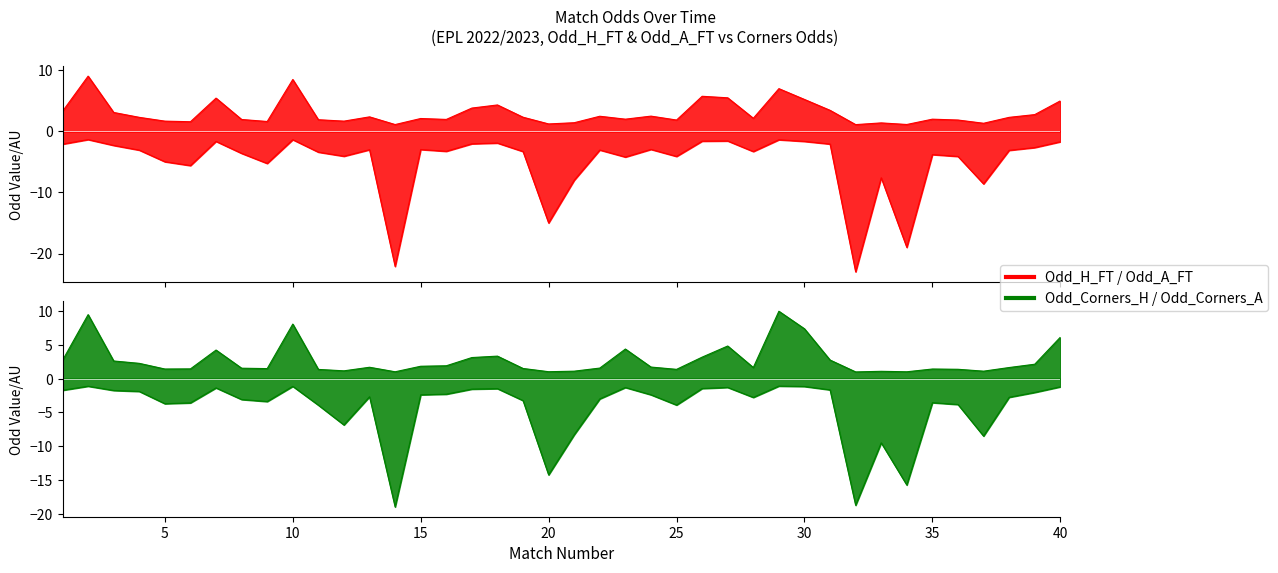

Which label corresponds to the smallest value in the chart?

32